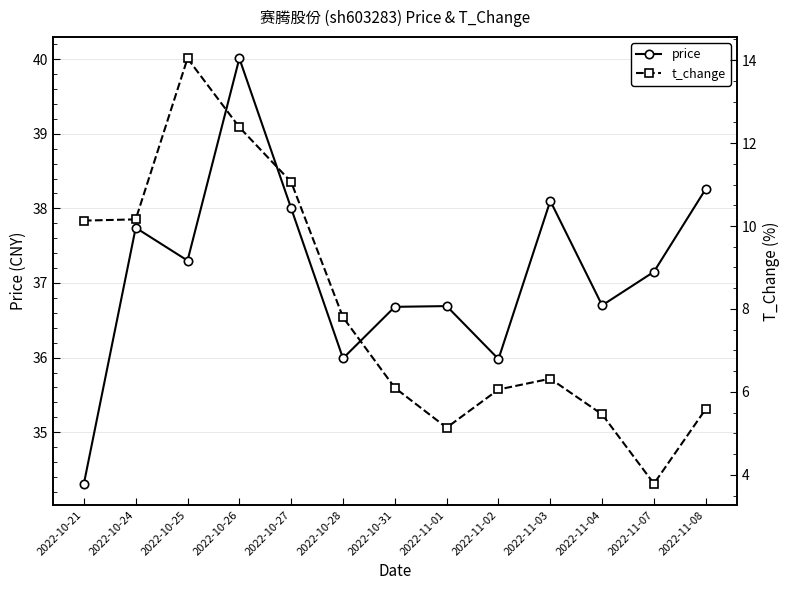

How many data points in t_change are less than 6?

4